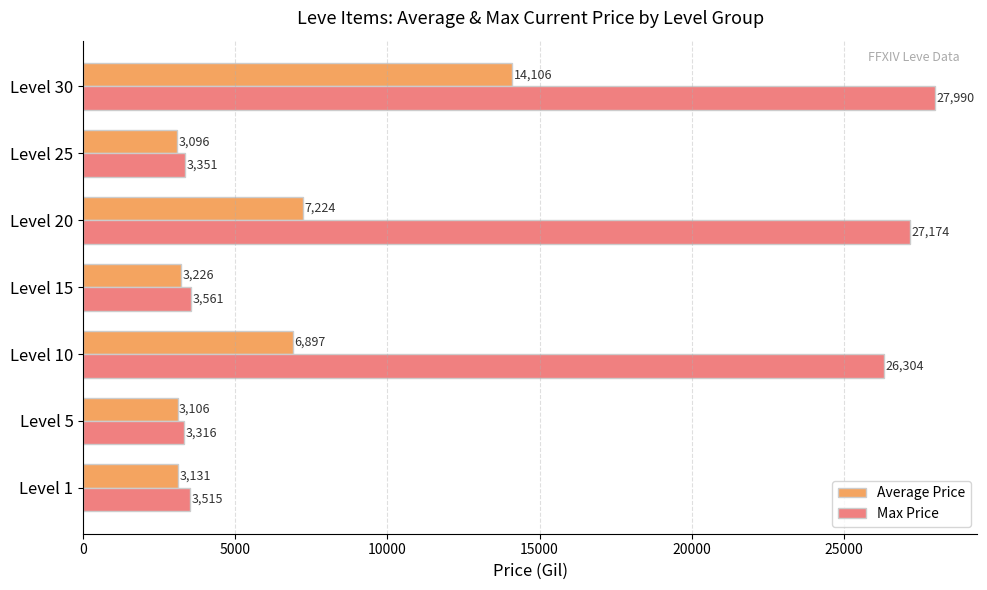

What is the difference between the maximum and second lowest values in the Max Price series?

24639.0